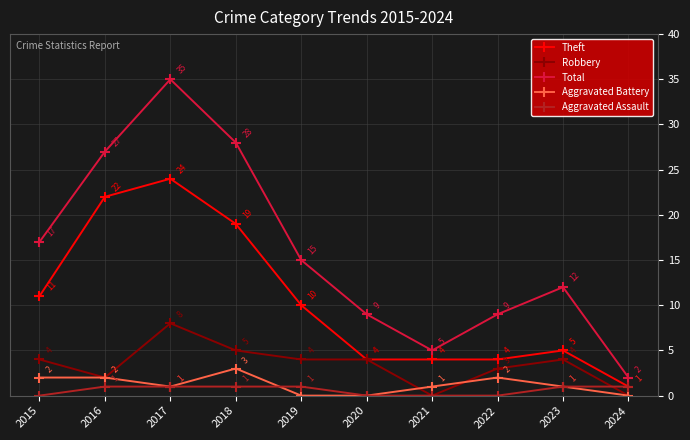

Is it true that Theft equals 10 at 2019?

True